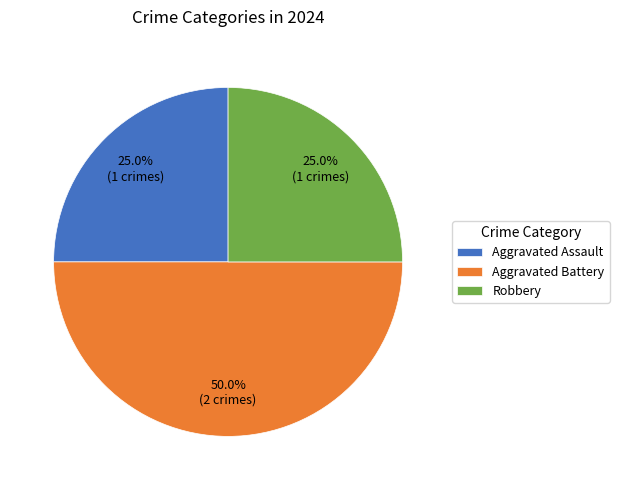

Is it true that Aggravated Battery is 38% of the pie?

False